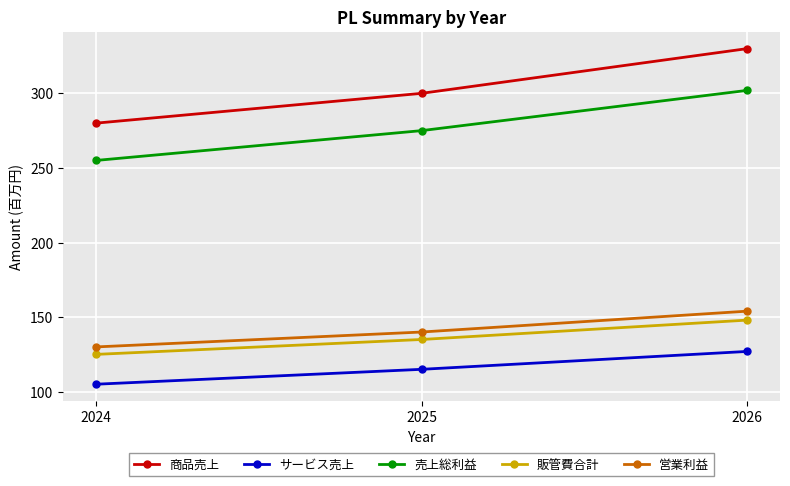

List the labels in order of サービス売上 value, smallest first.

2024, 2025, 2026